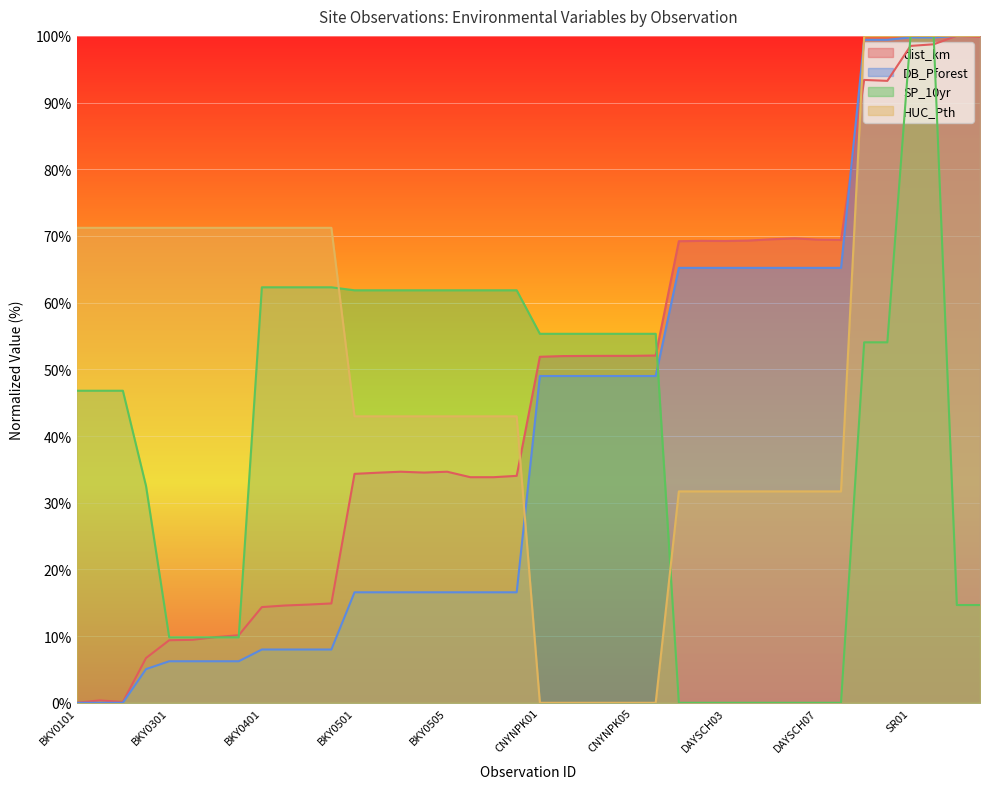

Which series has the largest range (max minus min)?

dist_km